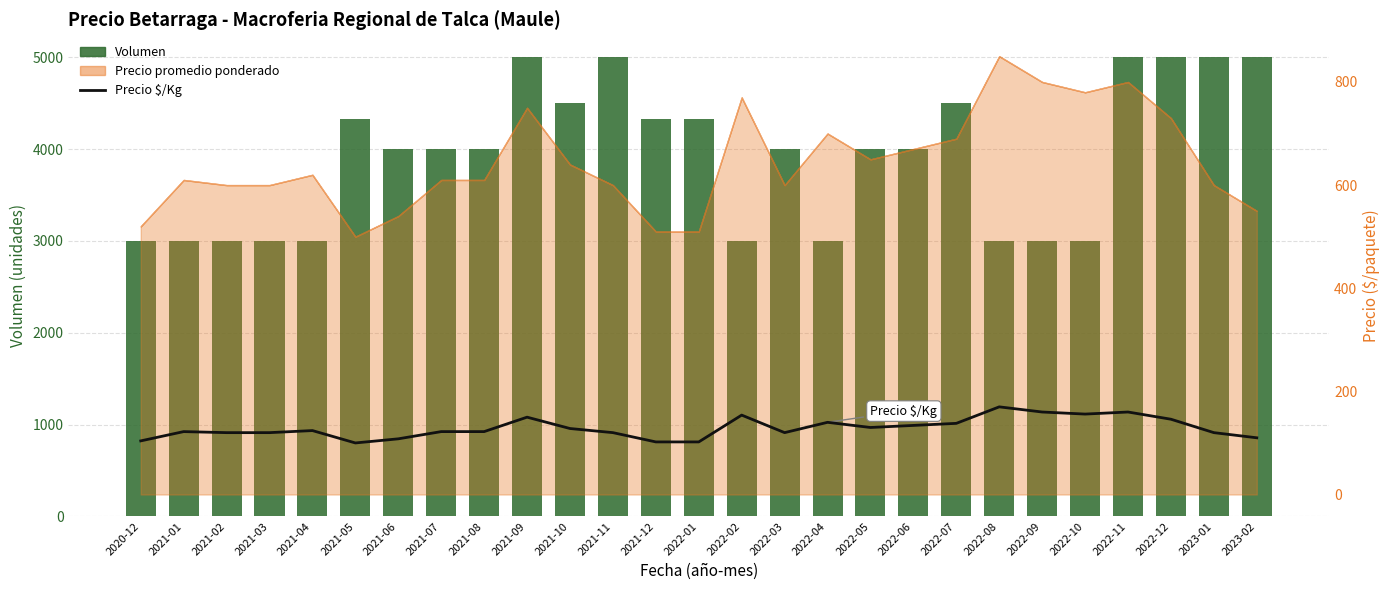

Which series has the largest total across all categories?

Volumen